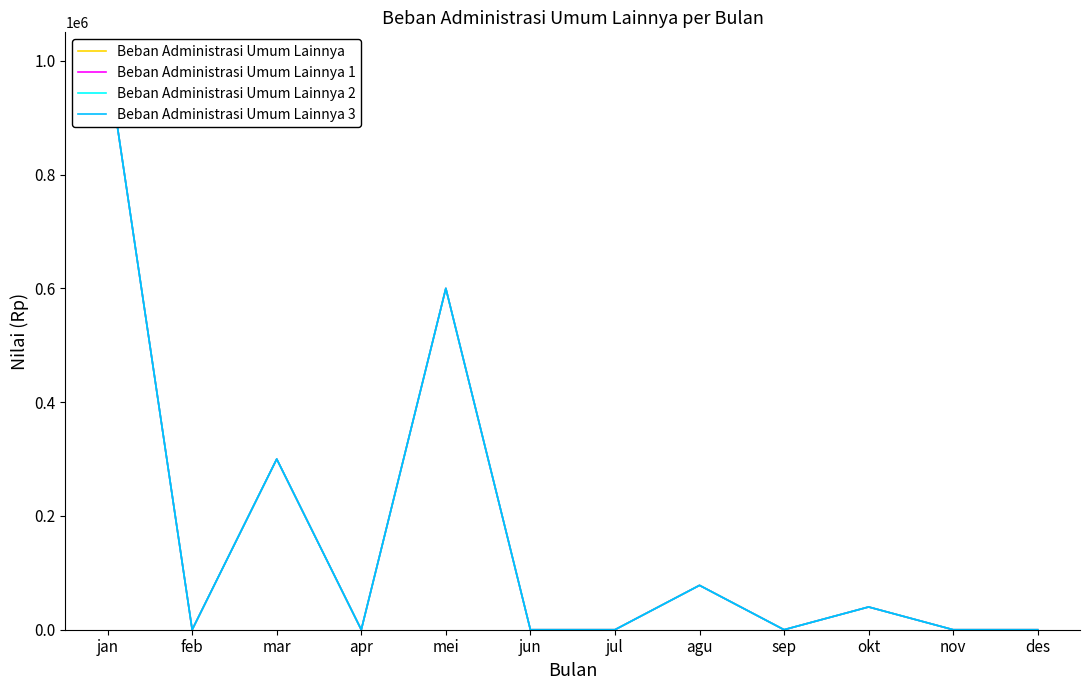

How many data points does each series have?

12